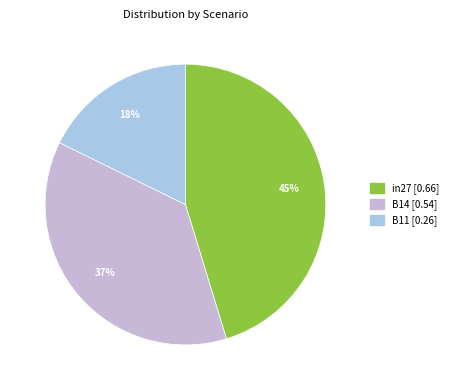

Rank the categories by value from highest to lowest.

in27, B14, B11